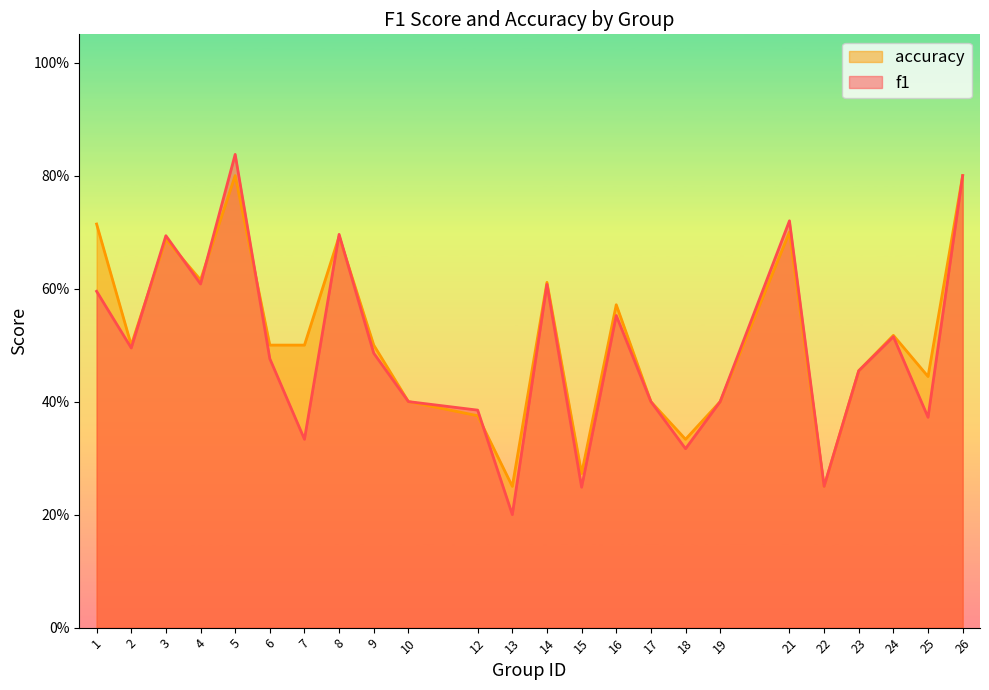

At which category does accuracy reach its first local peak?

3